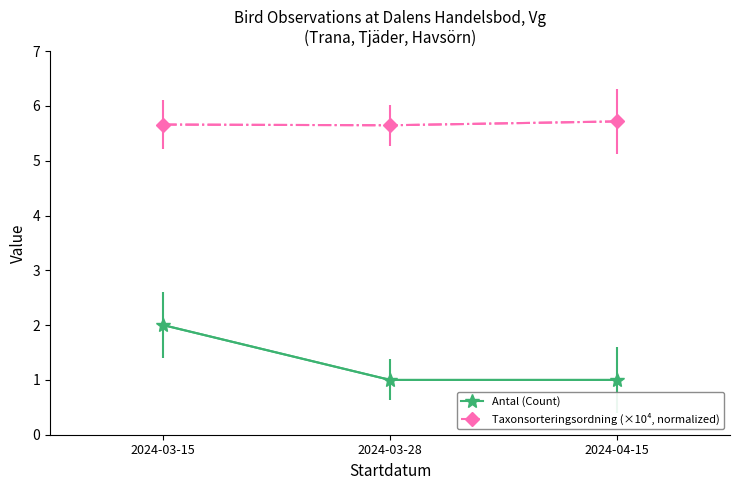

The Taxonsorteringsordning (×10⁴, normalized) series shows 5.7 at 2024-04-15. True or false?

True